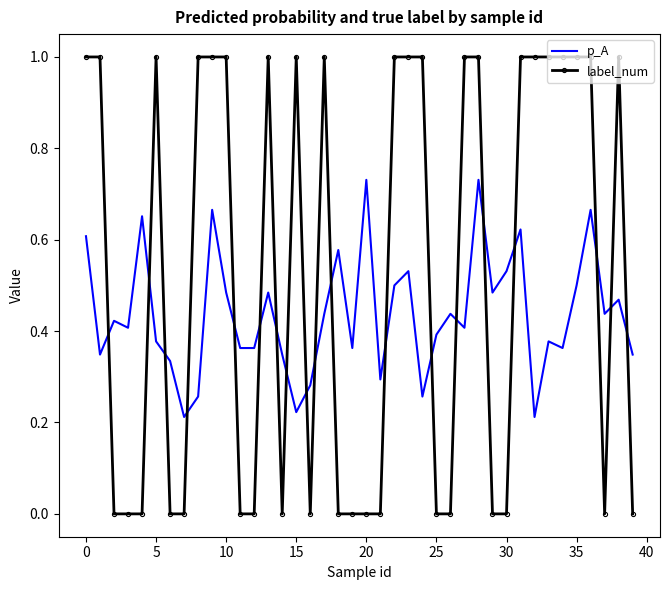

Which series has the largest range (max minus min)?

label_num